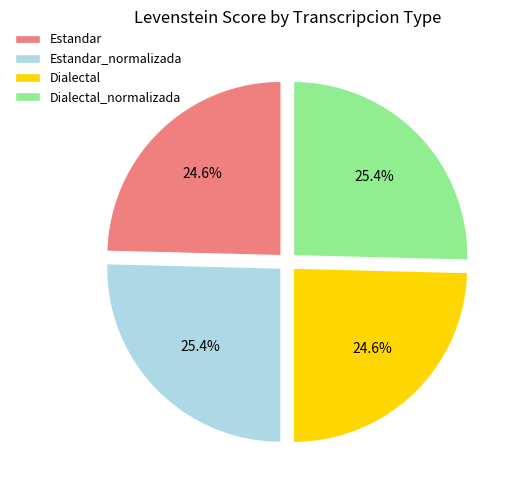

To the nearest percent, what is the difference between the Estandar and Dialectal_normalizada slice percentages?

1%